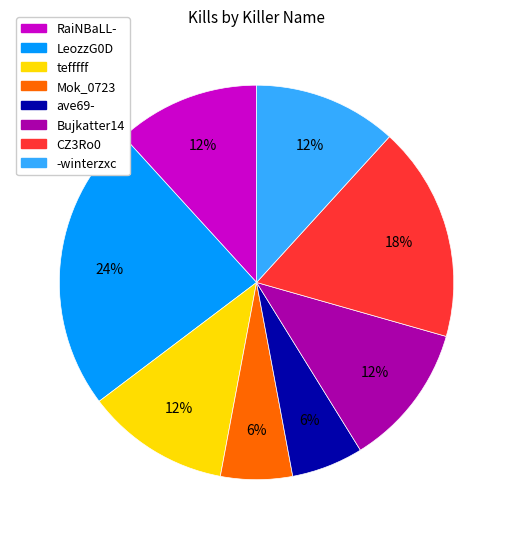

To the nearest percent, what is the average slice percentage?

12%